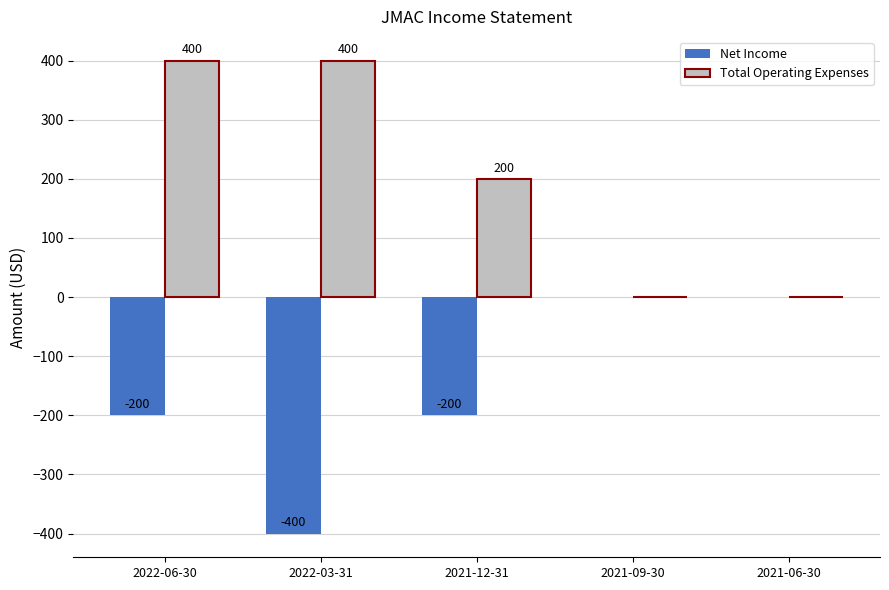

Which series changed the most between 2022-06-30 and 2021-06-30?

Total Operating Expenses